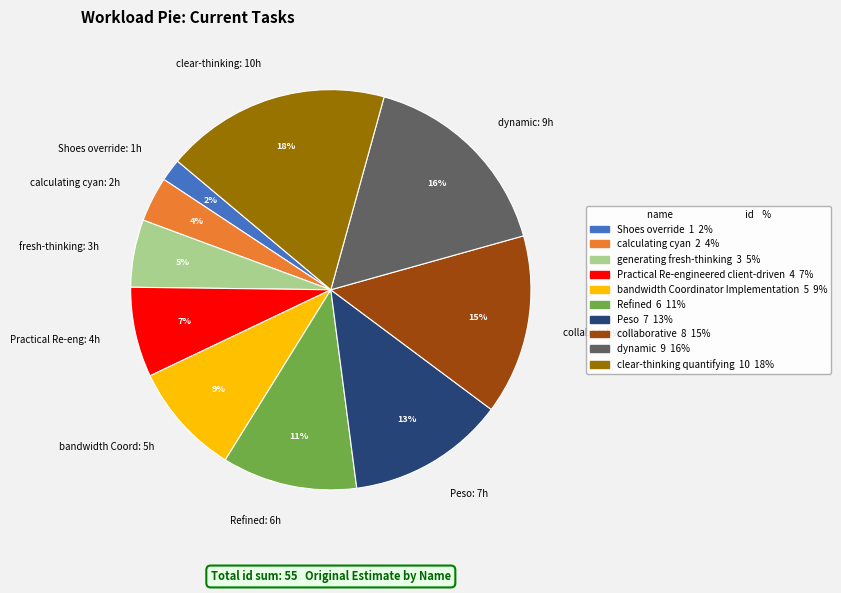

Is there a majority slice in this chart?

No